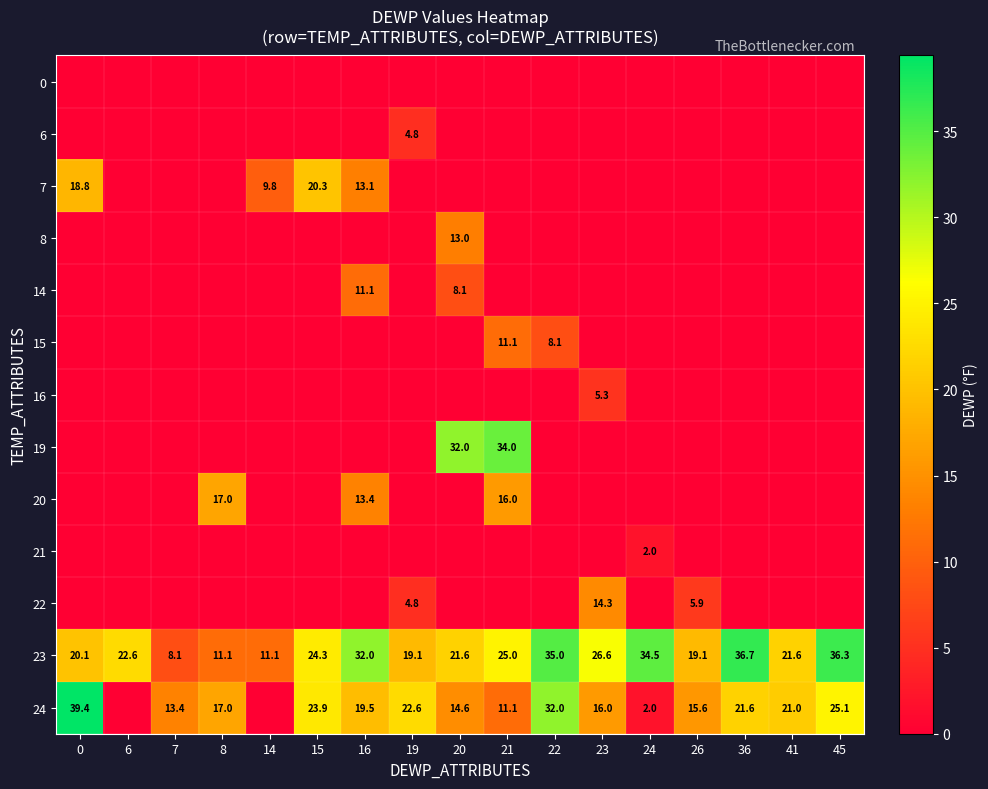

What is the difference between the second highest and minimum values in the 23 series?

28.2